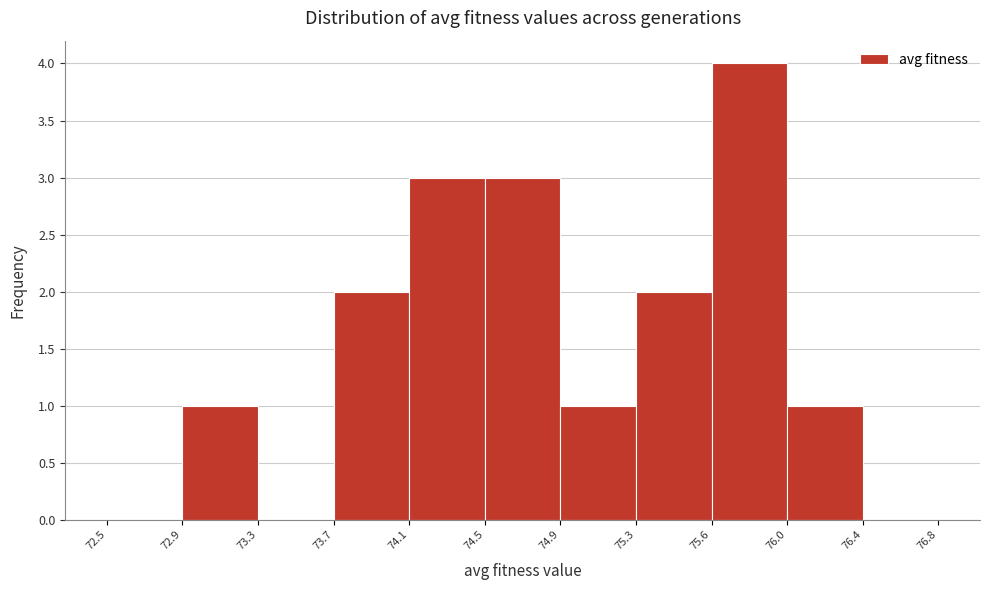

What is the height of the bar covering 76.0 to 76.4 on the x-axis? The values are not printed on the chart, so give them approximately, as read against the axis.

1